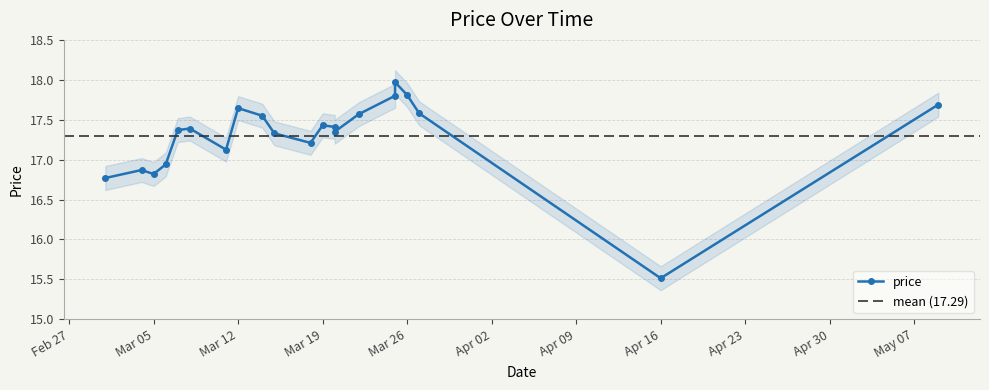

What is the label of the 16th point from the left?

2024-03-25